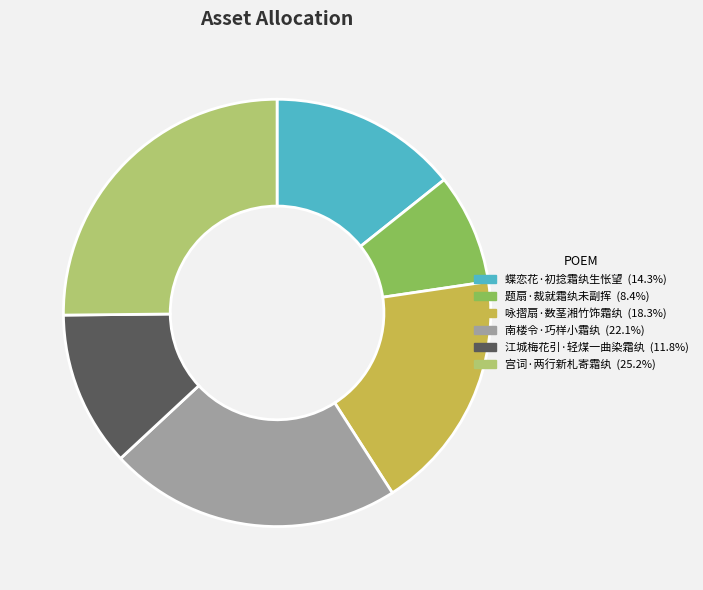

Combined, do 题扇·裁就霜纨未副挥 and 咏摺扇·数茎湘竹饰霜纨 account for over 50%?

No